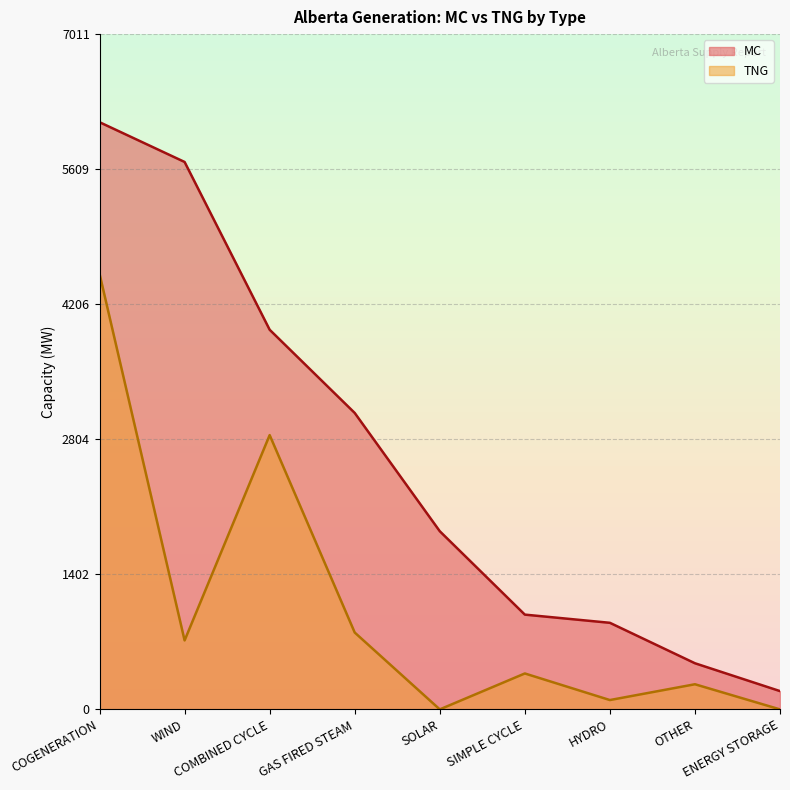

What is the label of the 4th point from the left?

GAS FIRED STEAM